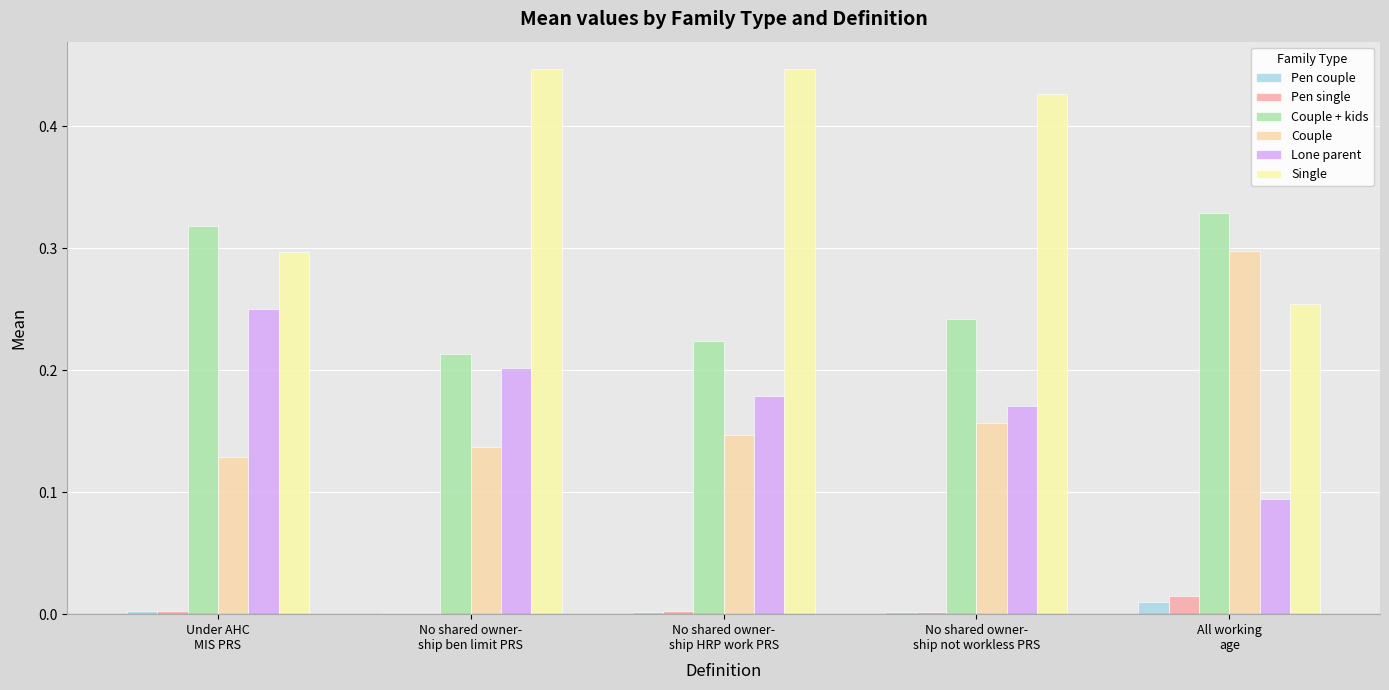

Reading left to right, what are all the values shown in this chart?

Pen couple: Under AHC
MIS PRS=0.0	No shared owner-
ship ben limit PRS=0.0	No shared owner-
ship HRP work PRS=0.0	No shared owner-
ship not workless PRS=0.0	All working
age=0.0
Pen single: Under AHC
MIS PRS=0.0	No shared owner-
ship ben limit PRS=0.0	No shared owner-
ship HRP work PRS=0.0	No shared owner-
ship not workless PRS=0.0	All working
age=0.0
Couple + kids: Under AHC
MIS PRS=0.3	No shared owner-
ship ben limit PRS=0.2	No shared owner-
ship HRP work PRS=0.2	No shared owner-
ship not workless PRS=0.2	All working
age=0.3
Couple: Under AHC
MIS PRS=0.1	No shared owner-
ship ben limit PRS=0.1	No shared owner-
ship HRP work PRS=0.1	No shared owner-
ship not workless PRS=0.2	All working
age=0.3
Lone parent: Under AHC
MIS PRS=0.3	No shared owner-
ship ben limit PRS=0.2	No shared owner-
ship HRP work PRS=0.2	No shared owner-
ship not workless PRS=0.2	All working
age=0.1
Single: Under AHC
MIS PRS=0.3	No shared owner-
ship ben limit PRS=0.4	No shared owner-
ship HRP work PRS=0.4	No shared owner-
ship not workless PRS=0.4	All working
age=0.3